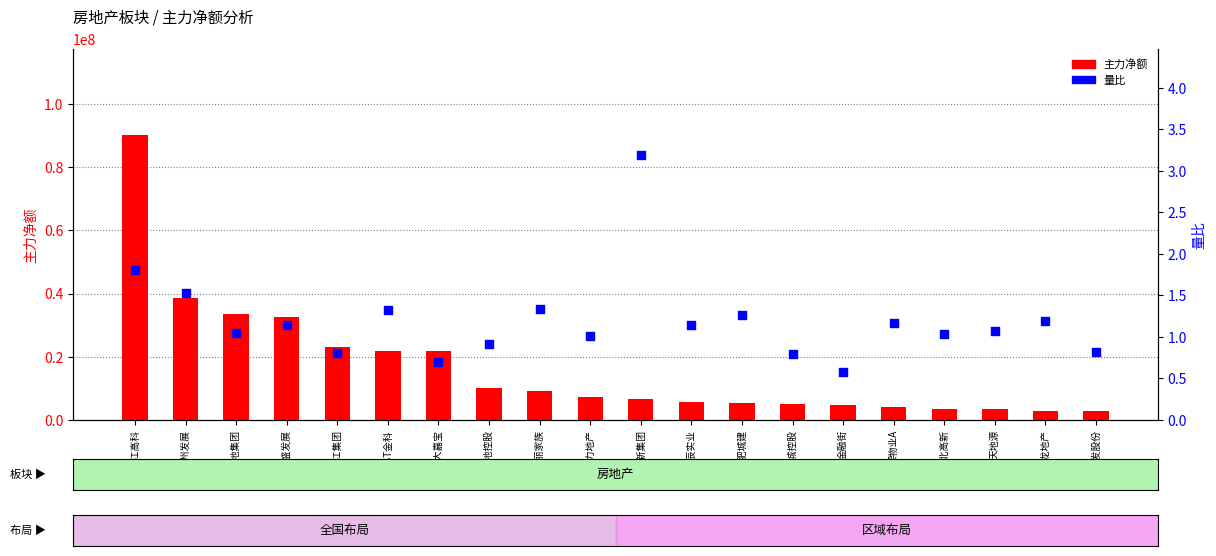

At which category is the sum across all series the highest?

张江高科